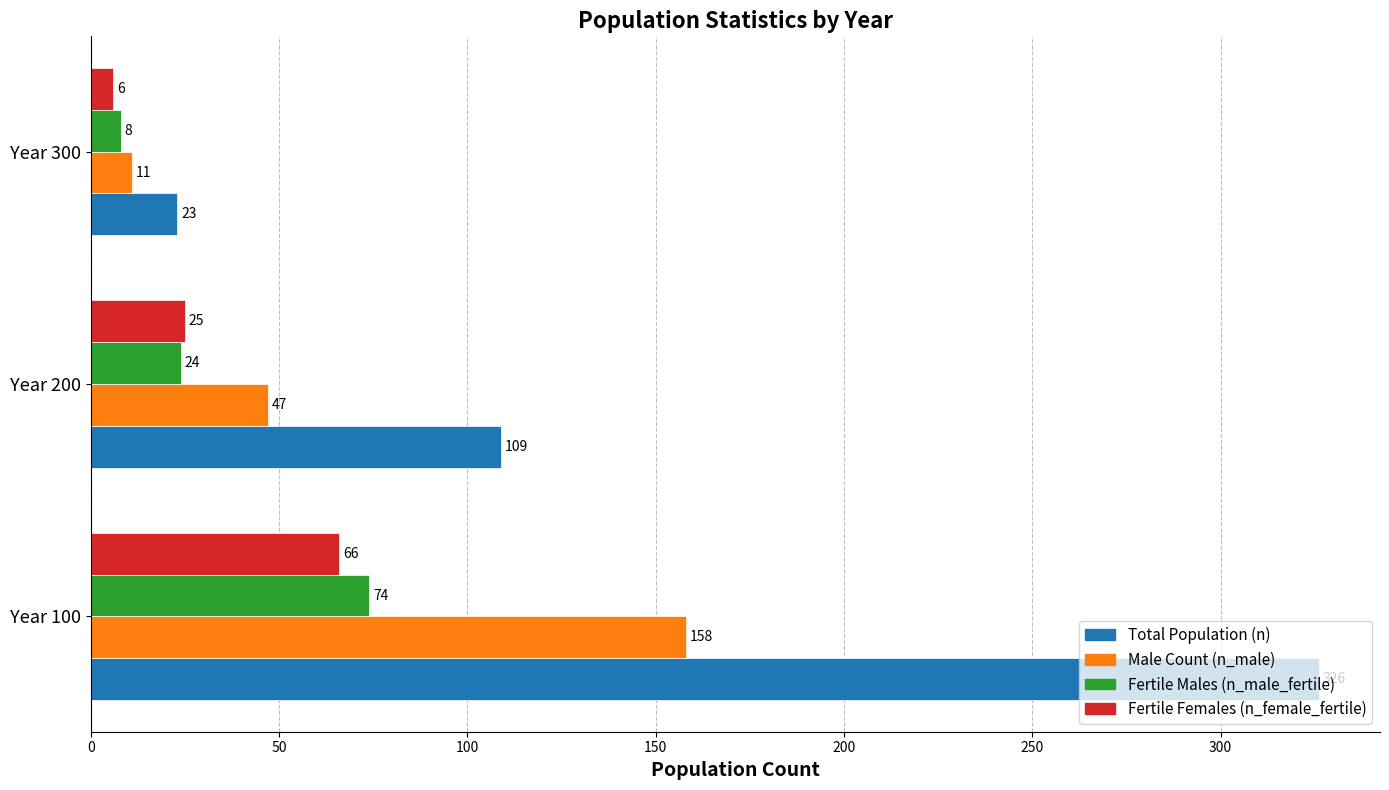

Which category has the lowest value across all series?

Year 300